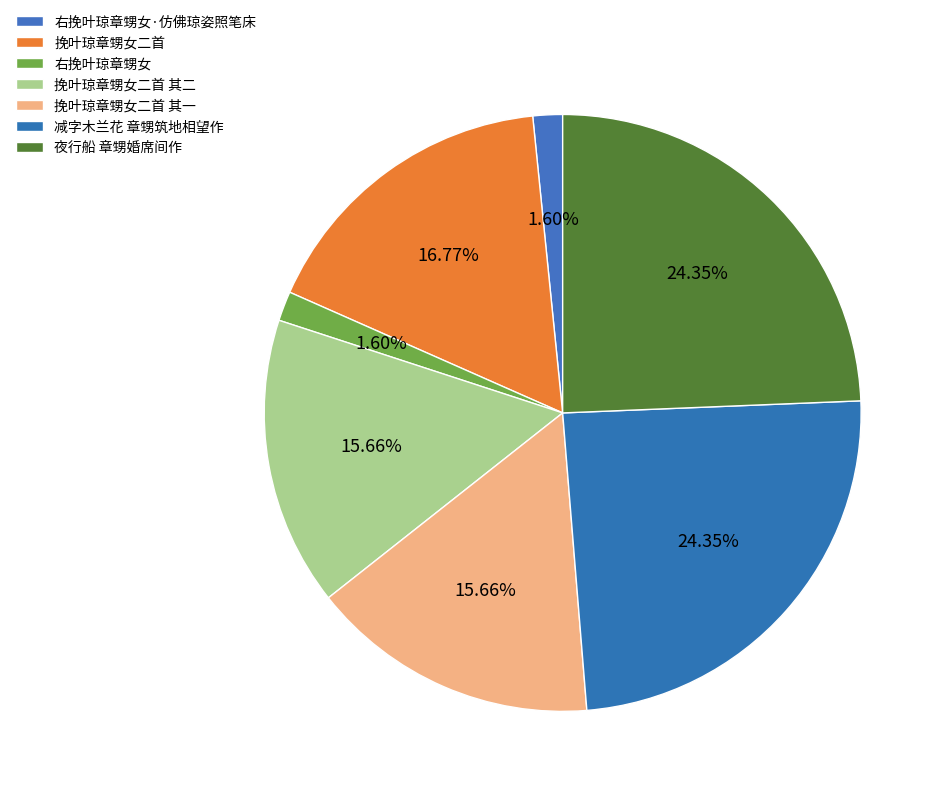

How many segments does this pie chart have?

7